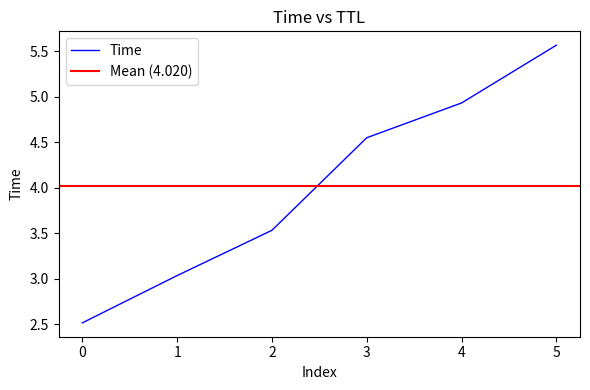

Does the chart display data point markers on the line(s)?

No